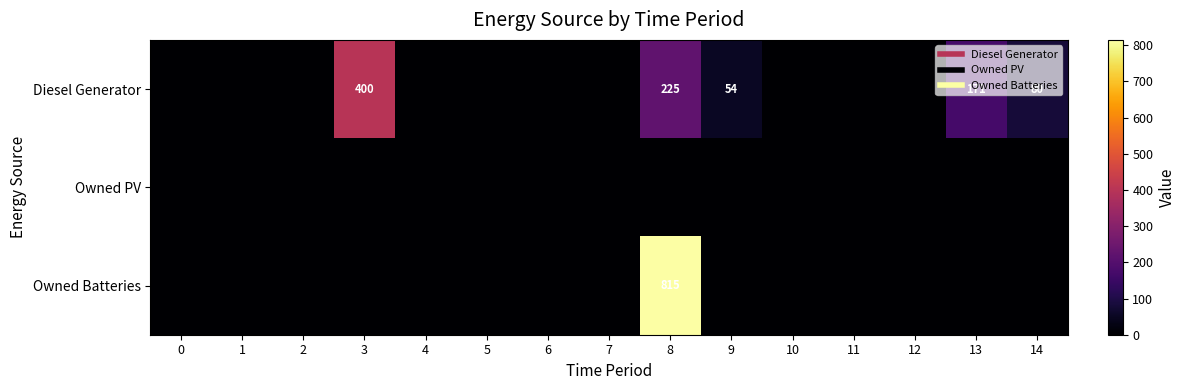

What is the greatest value displayed?

815